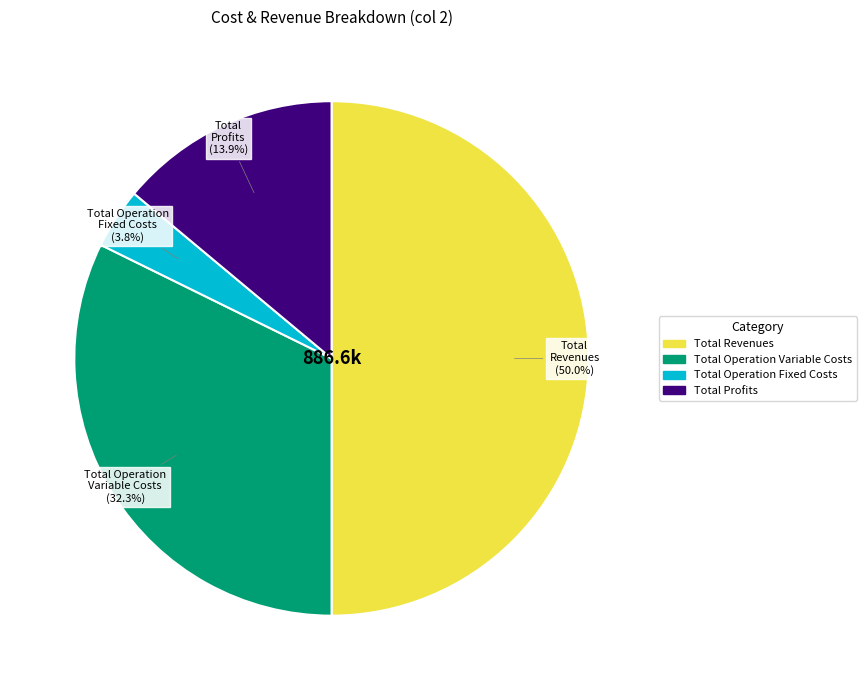

Count the number of slices in the pie.

4